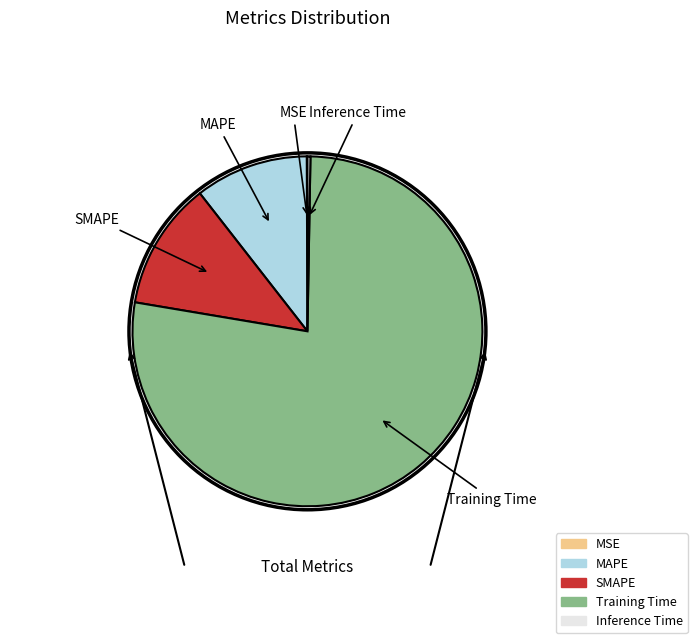

Which category has the biggest portion of the pie?

Training Time